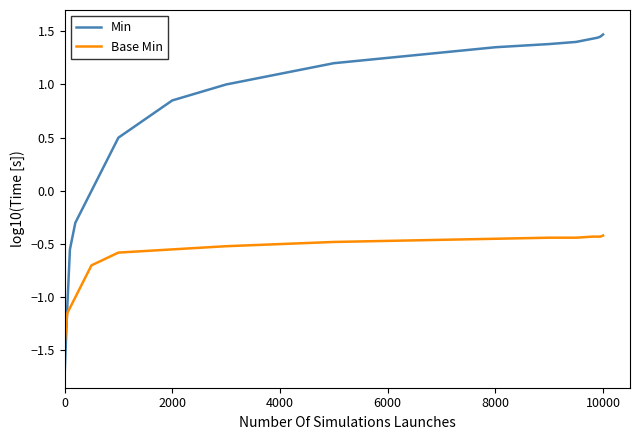

Which series has the largest range (max minus min)?

Min